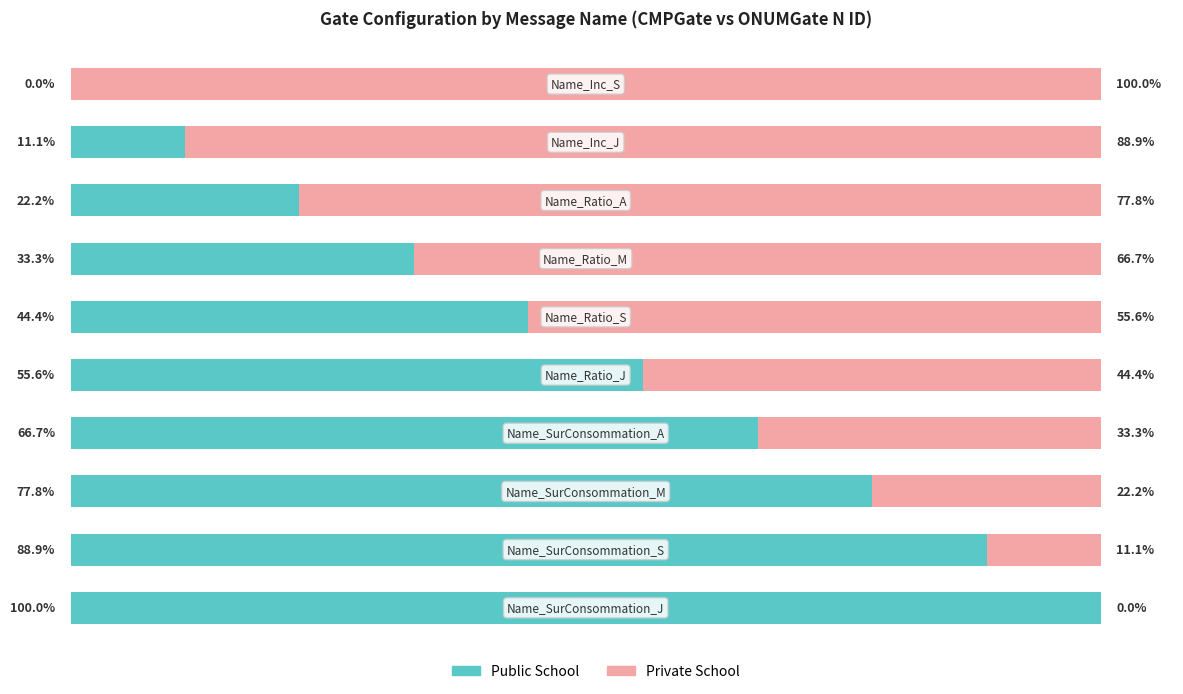

What are all the series names shown in the legend?

Public School, Private School